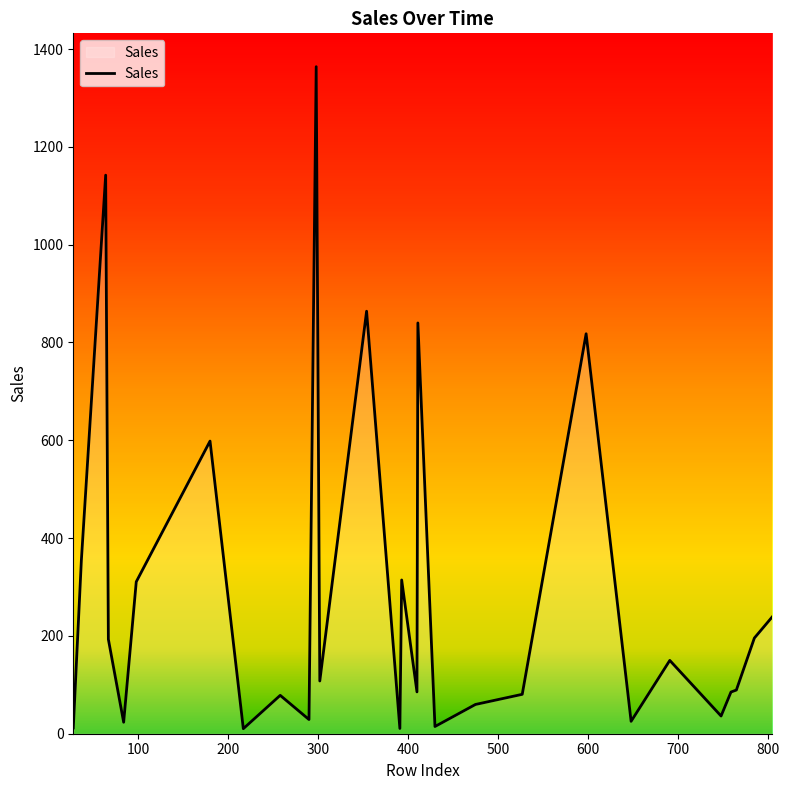

What is the greatest value displayed?

1364.0